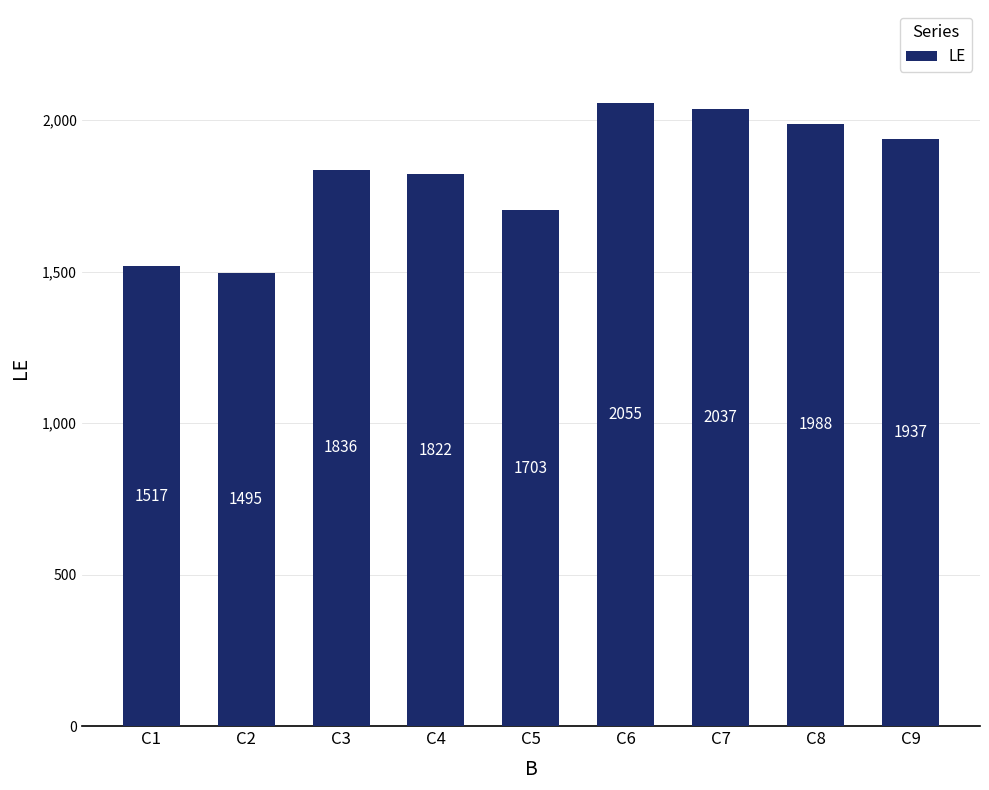

What is the sum of all values?

16390